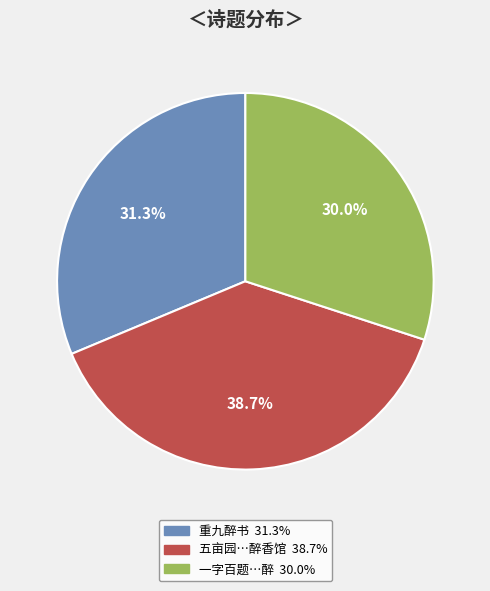

Does any single category account for the majority?

No